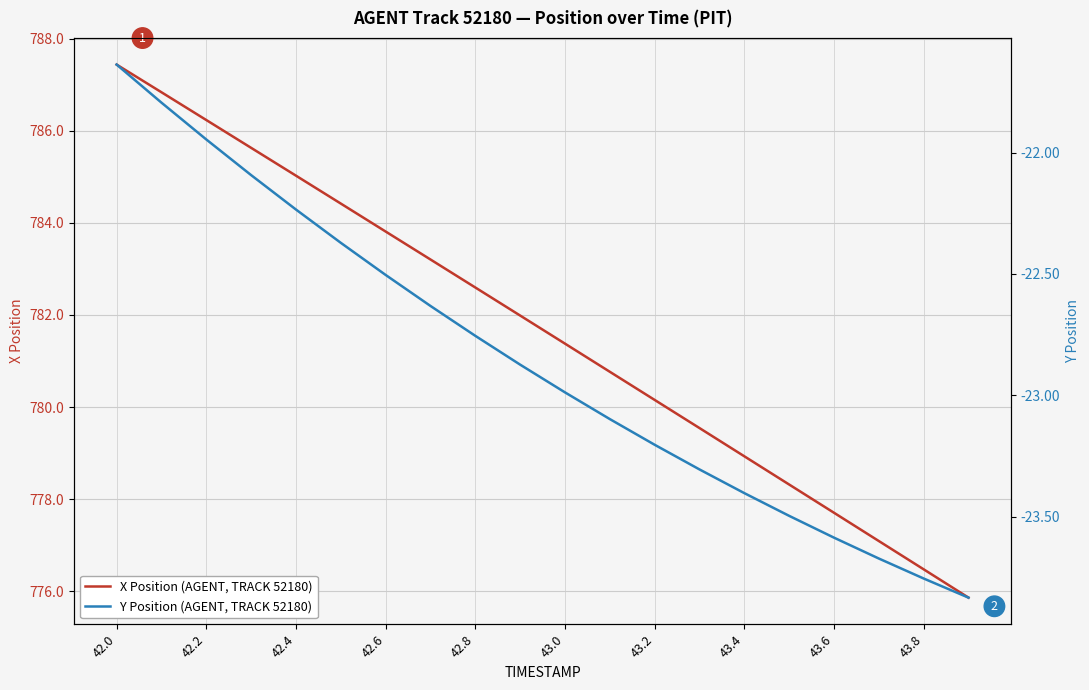

How many data points in X Position (AGENT, TRACK 52180) are less than 781?

9